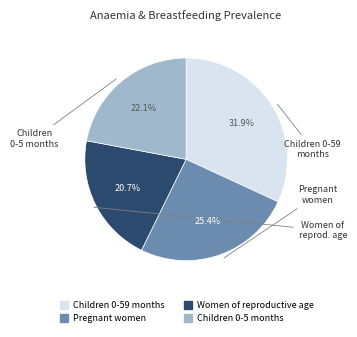

Does any single category account for the majority?

No